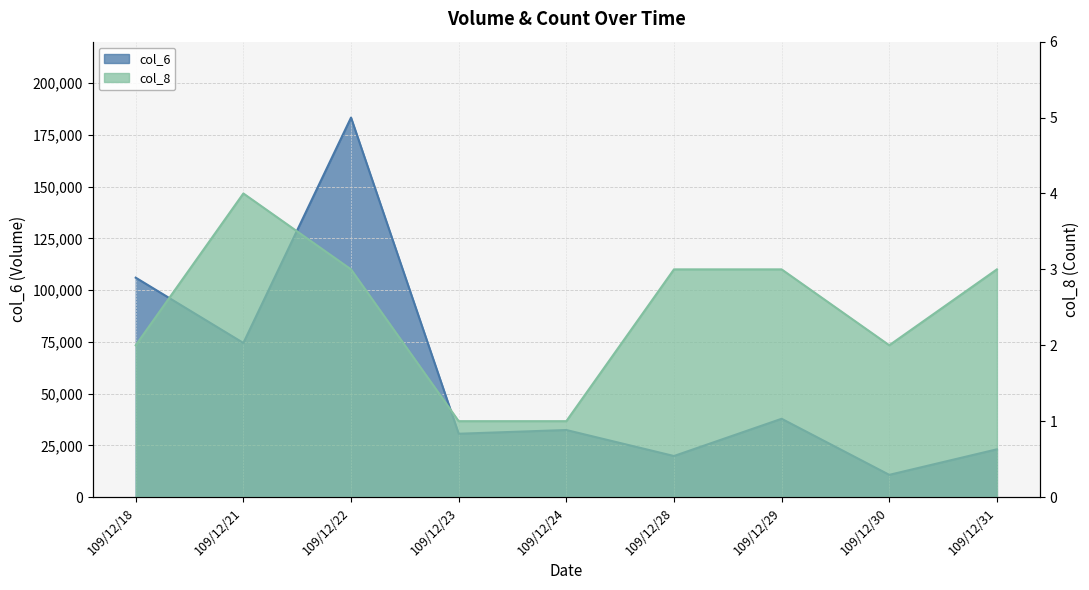

Is it true that col_8 equals 5 at 109/12/22?

False